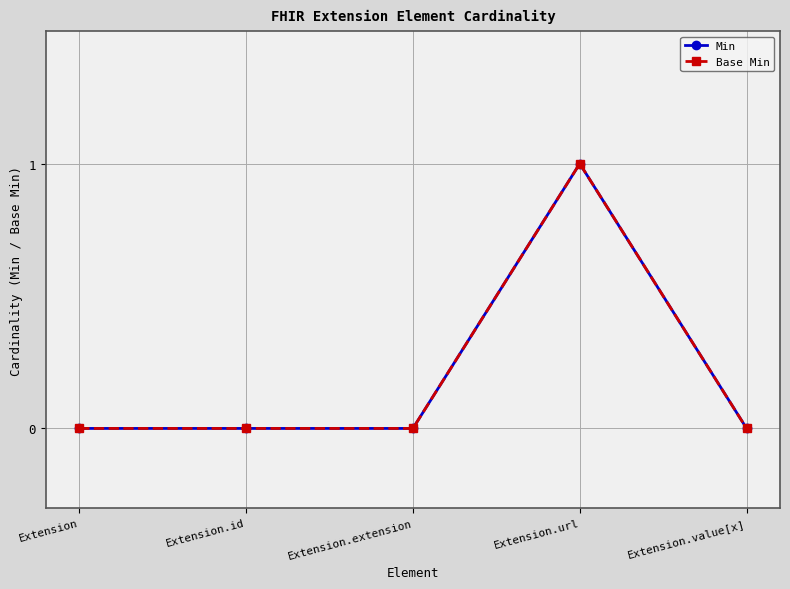

At which category does the chart reach its peak across all series?

Extension.url